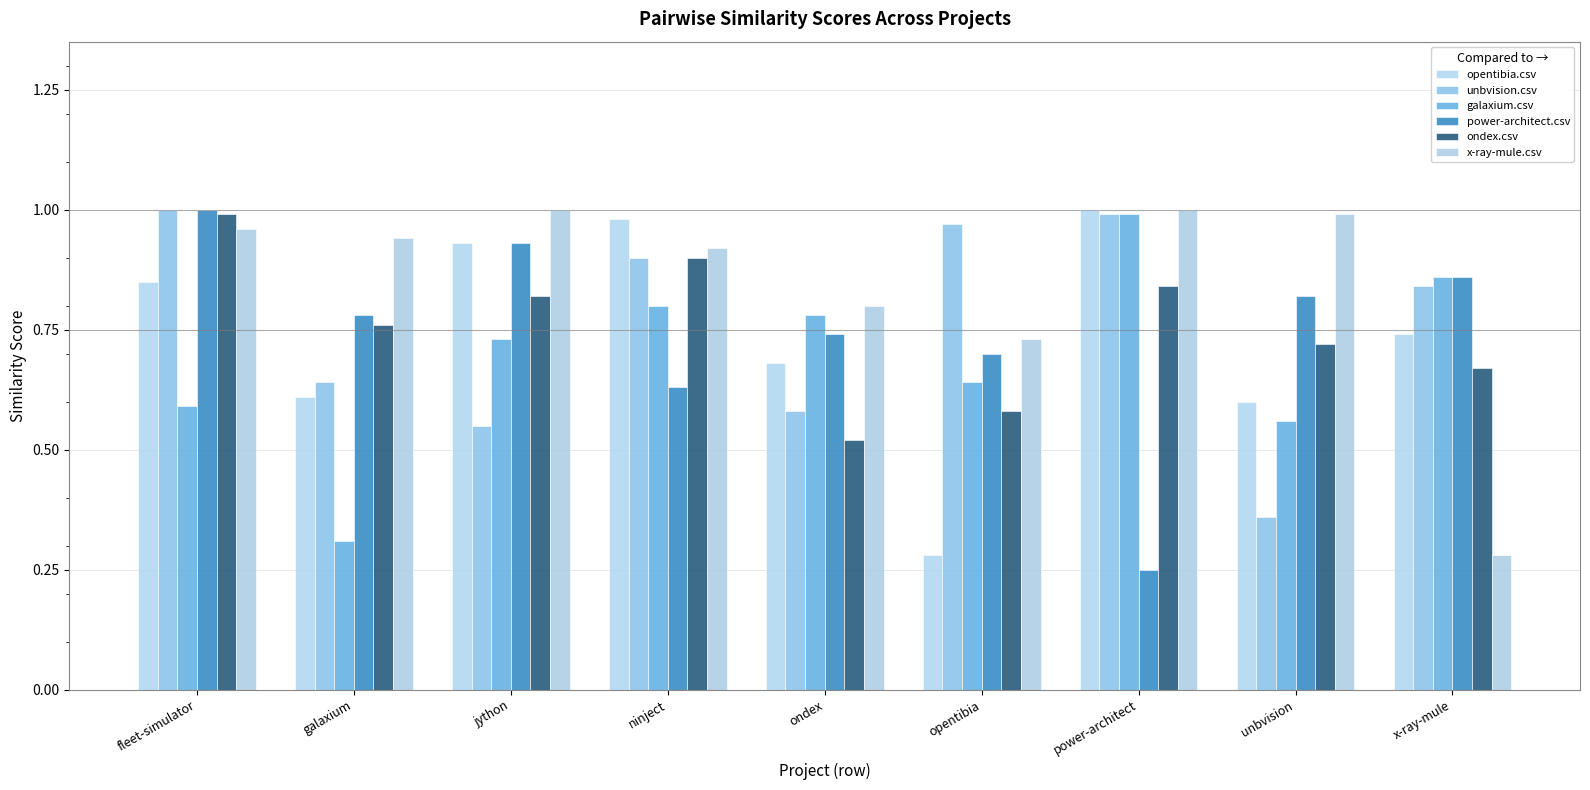

How many series are shown in this chart?

6